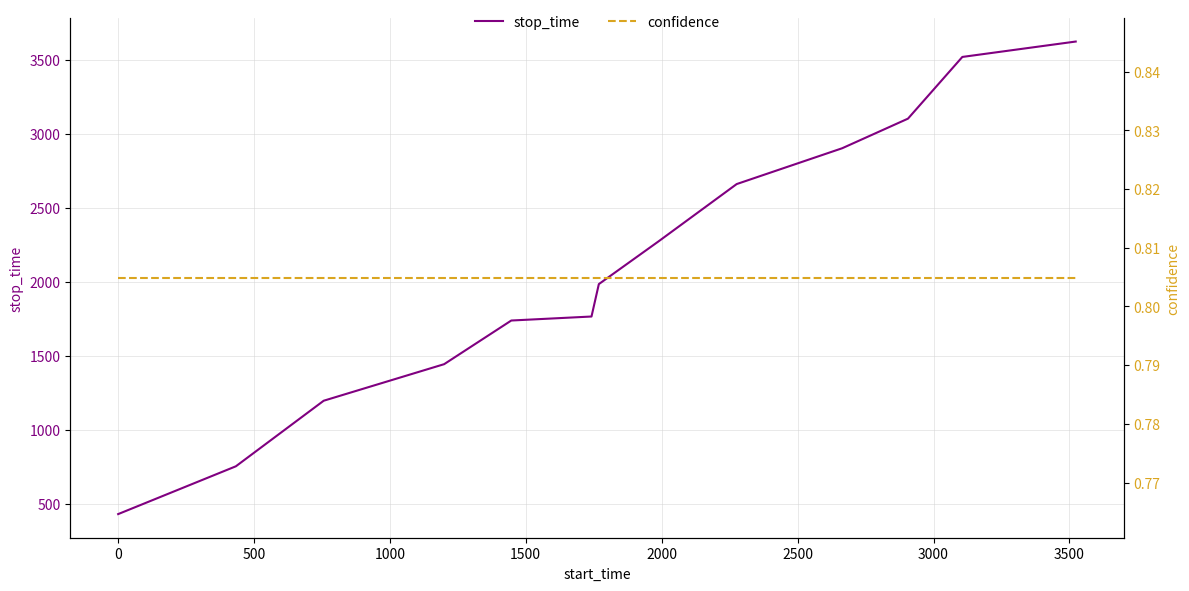

What are all the series names shown in the legend?

stop_time, confidence